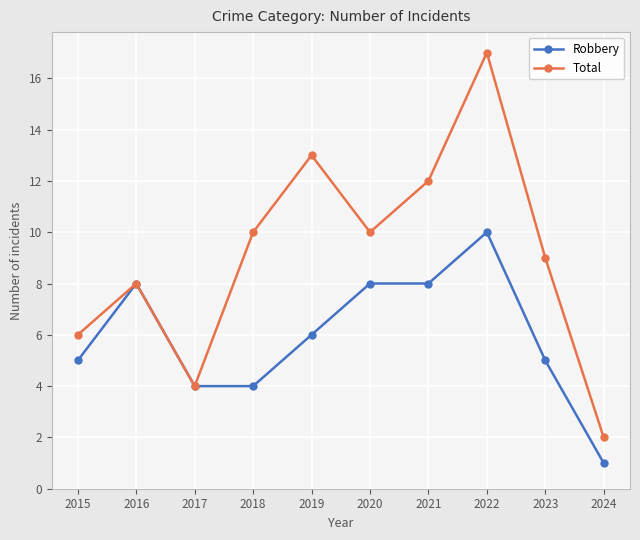

Which category has the highest value in the Robbery series?

2022